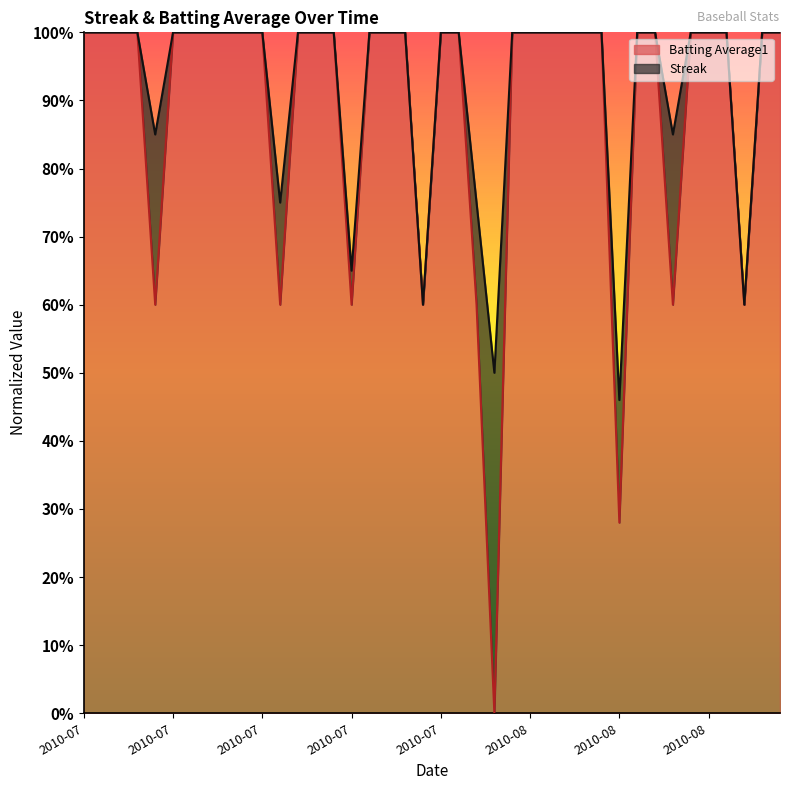

What are all the series names shown in the legend?

Batting Average1, Streak